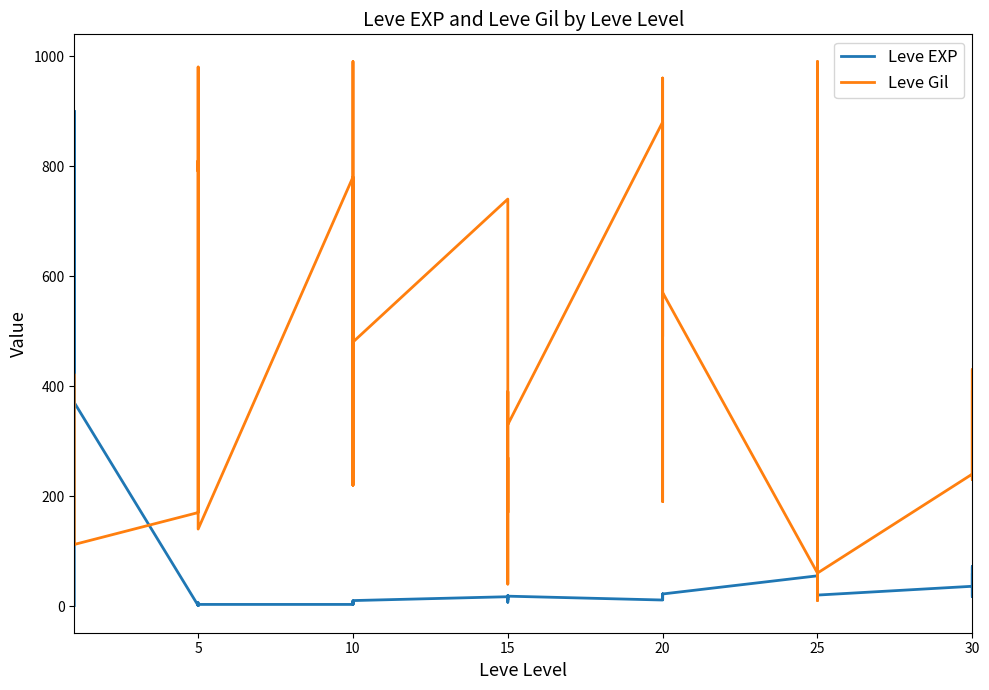

The value of Leve Gil at 5 is 462. True or false?

False